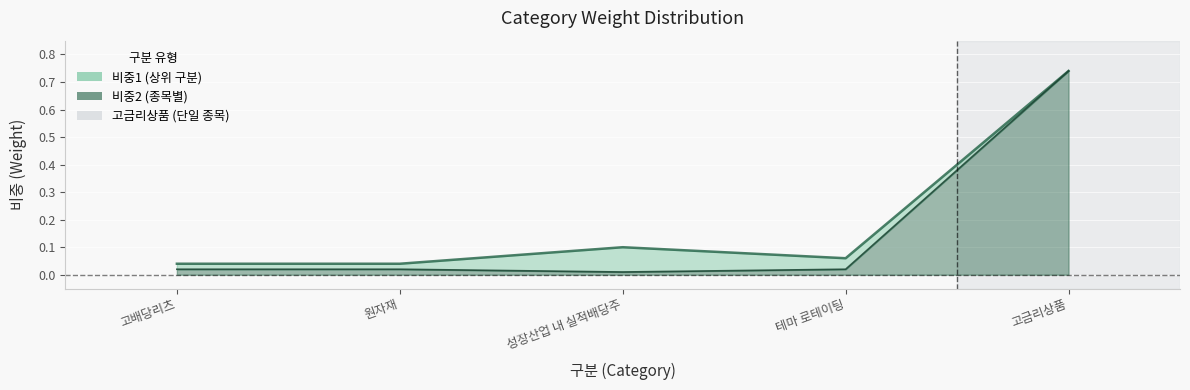

True or false: 비중2 has more than 1 interior local peaks.

False